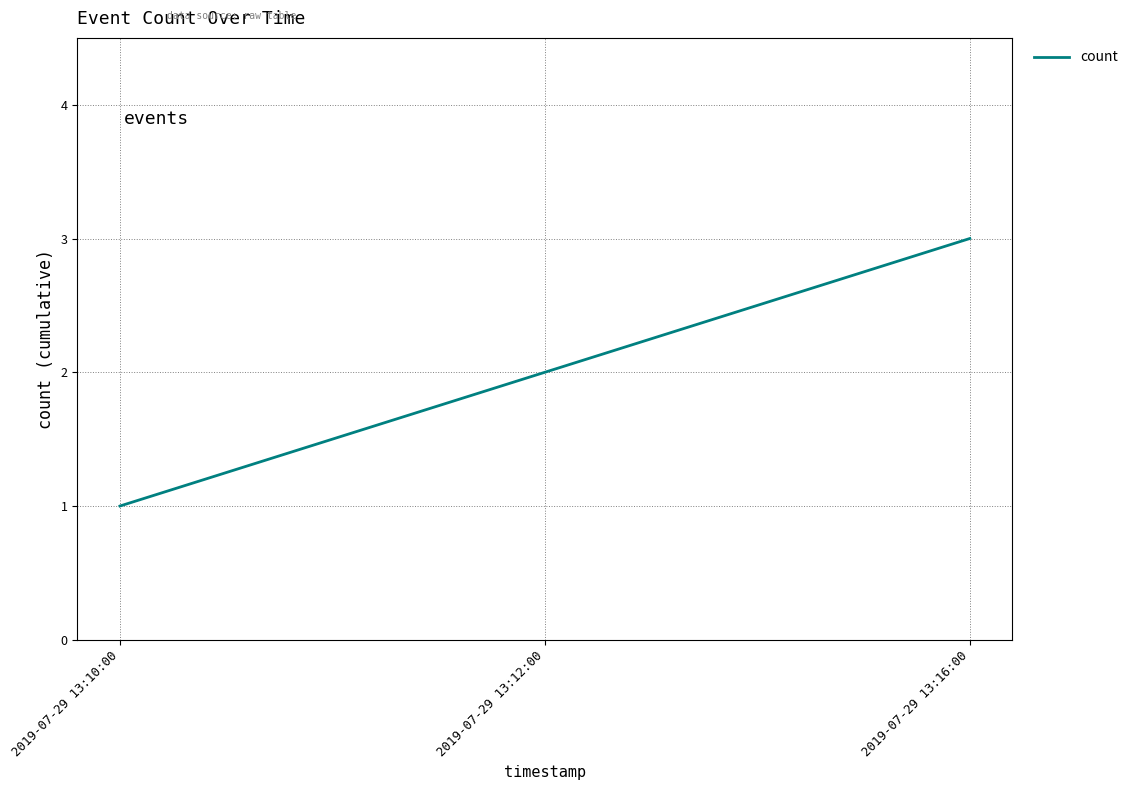

Is this an area chart (filled region under the line)?

No